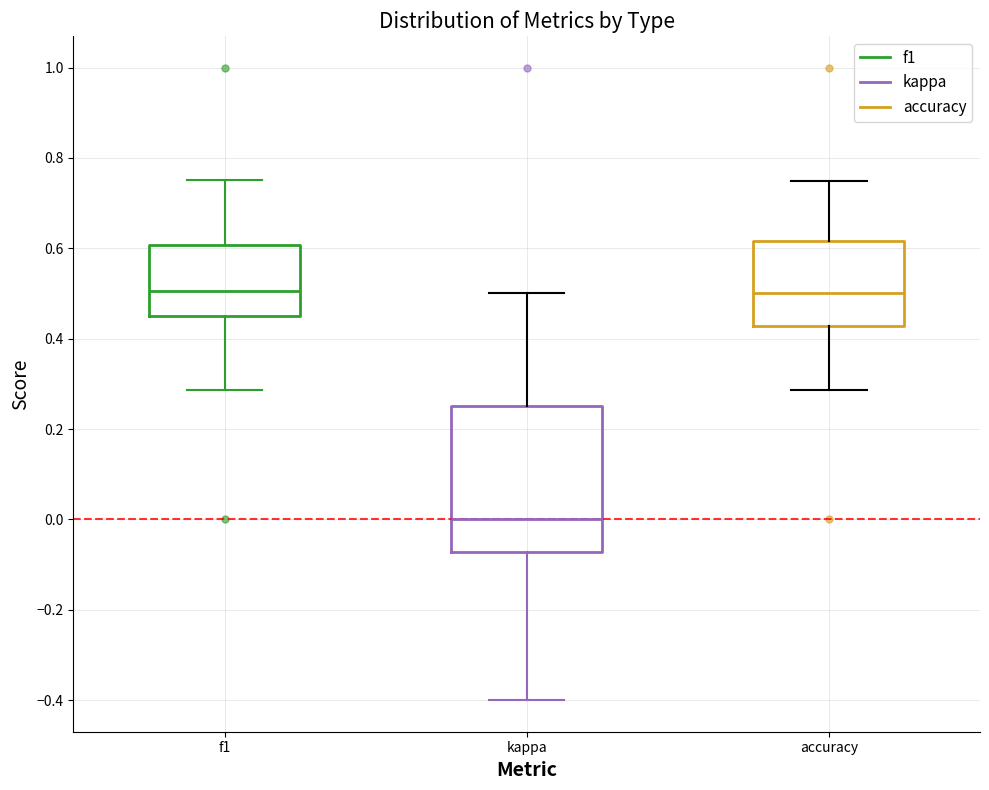

Where does the lower whisker of the box for f1 end on the y-axis? The values are not printed on the chart, so give them approximately, as read against the axis.

0.28